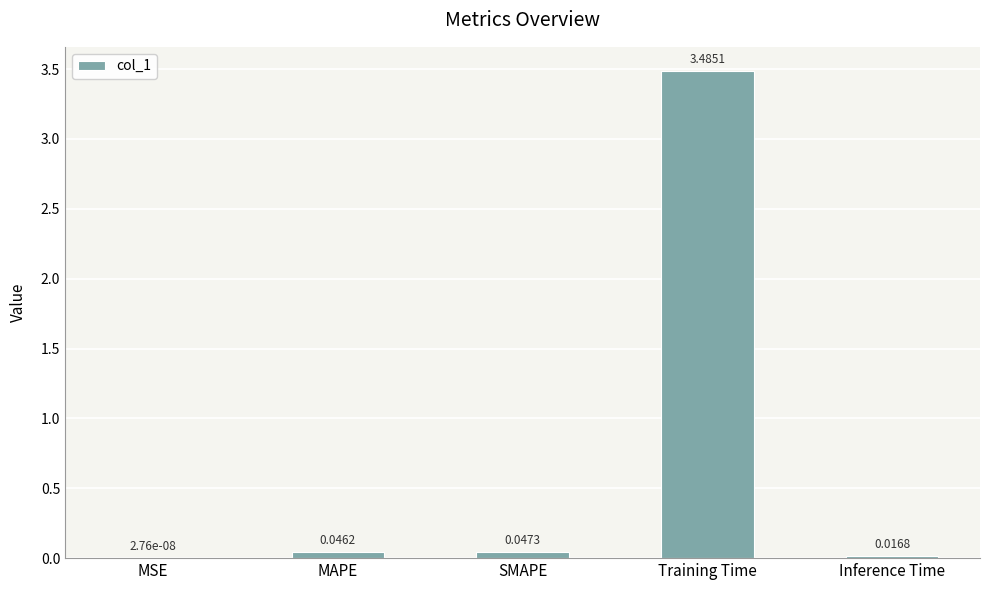

What is the average value?

0.7